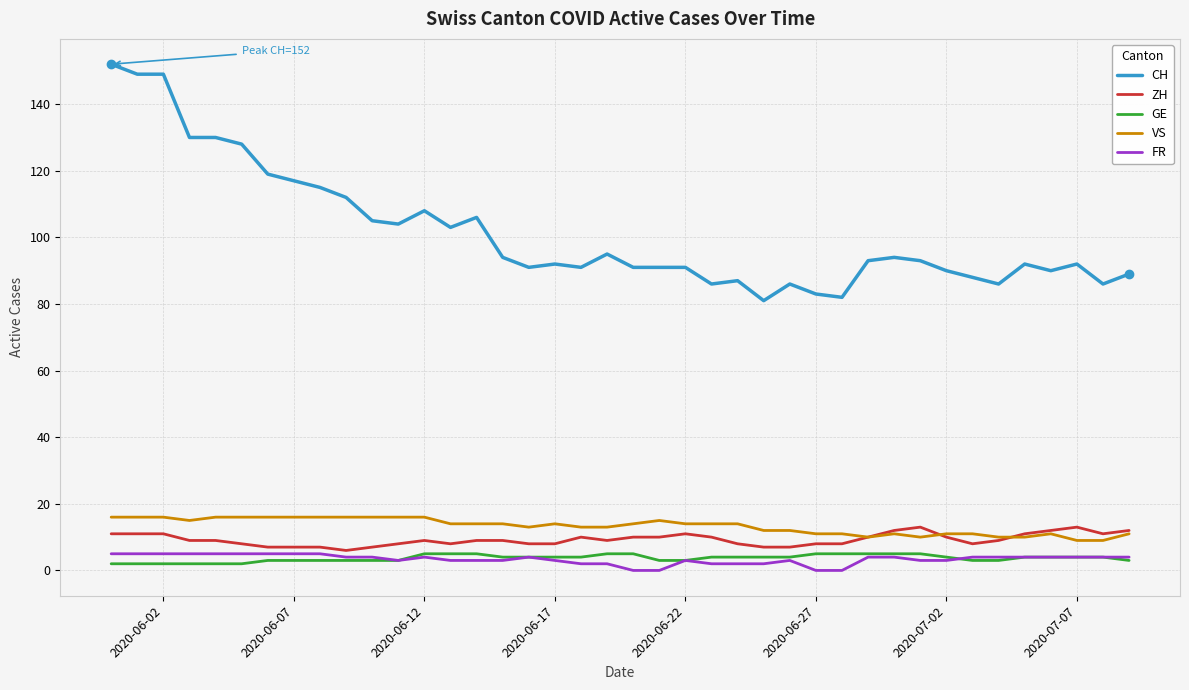

Which series has the largest total across all categories?

CH